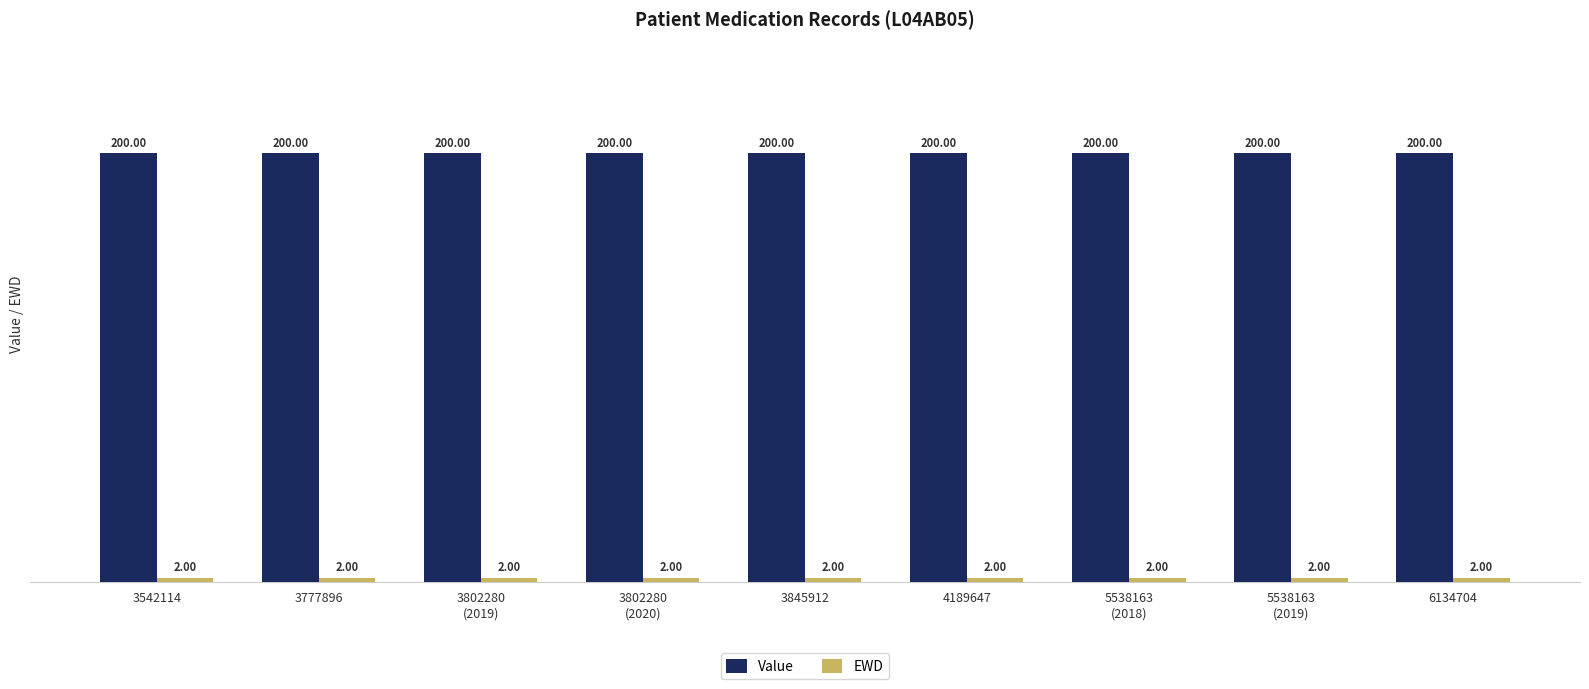

What is the approximate value of Value at 4189647?

200